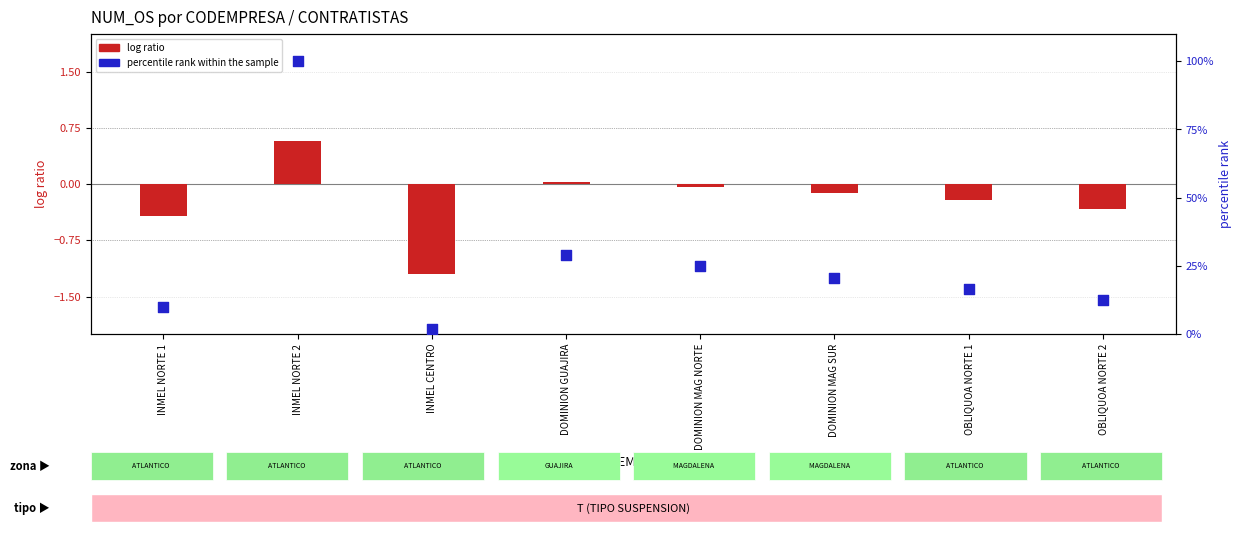

What are all the series names shown in the legend?

log ratio, percentile rank within the sample